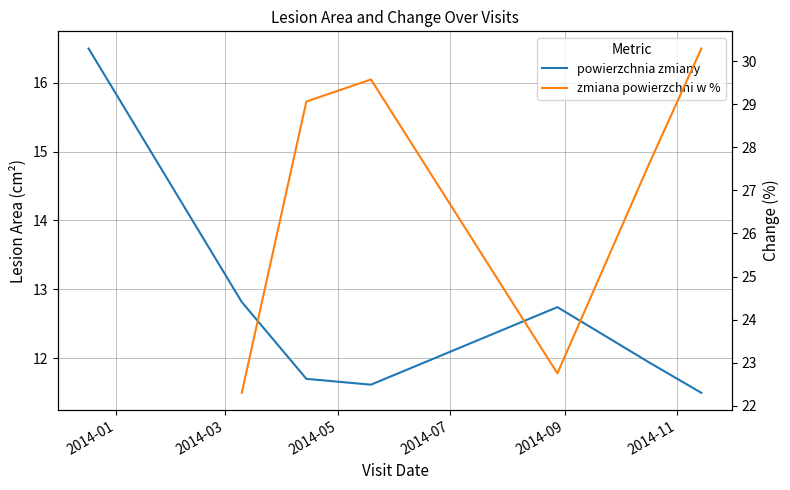

What is the value of the 7th point from the left?

11.5